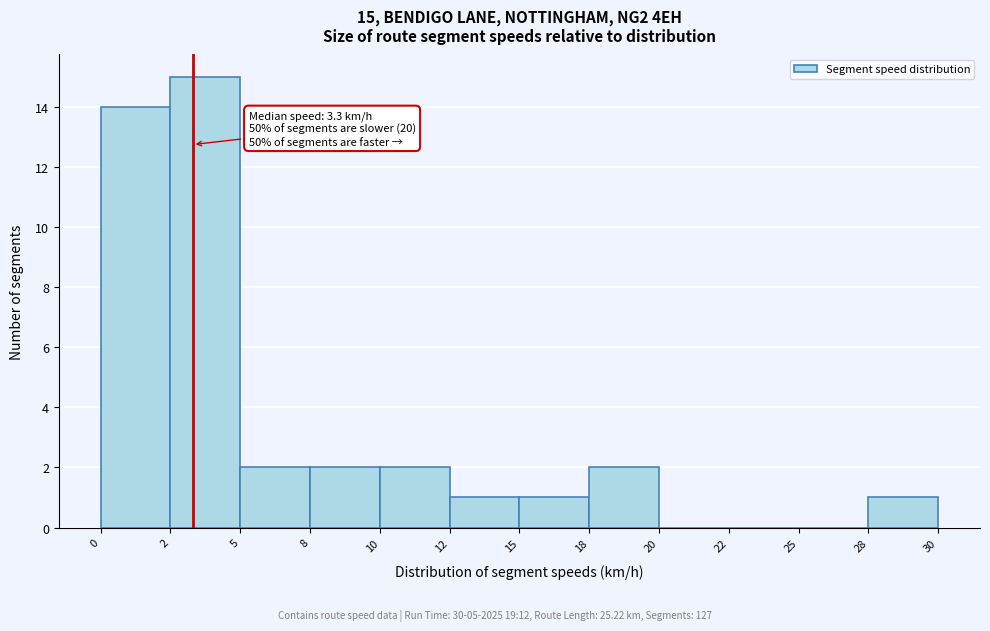

Reading left to right, transcribe all the data shown in this chart.

0=14	2=15	5=2	8=2	10=2	12=1	15=1	18=2	20=0	22=0	25=0	28=1